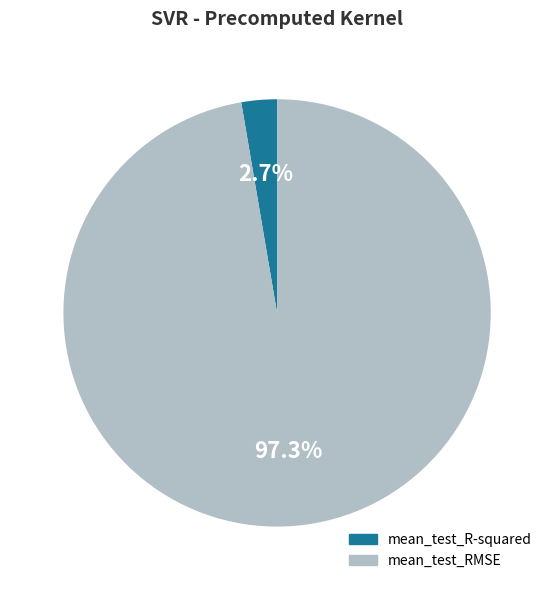

What percentage do mean_test_R-squared and mean_test_RMSE together represent?

100.0%